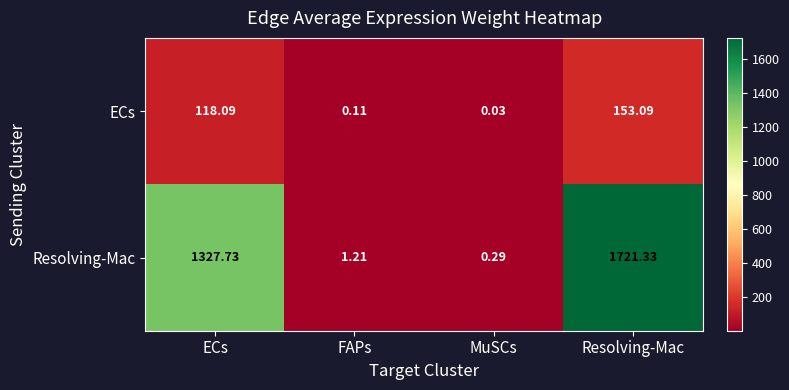

What is the greatest value displayed?

1721.3